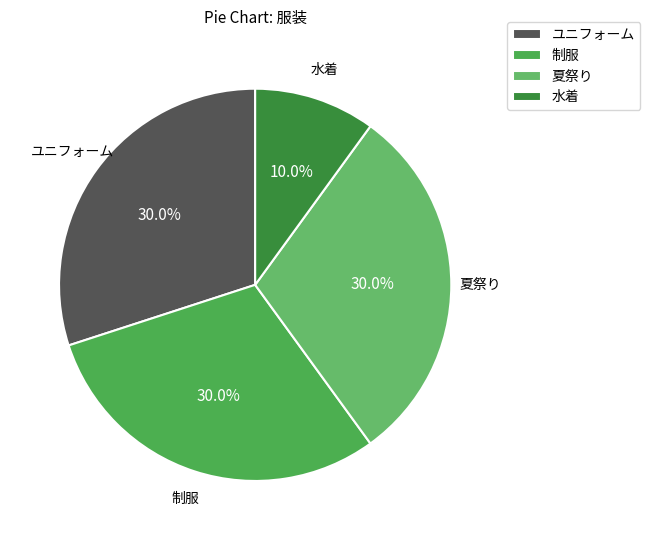

Is there any slice that represents more than half of the pie?

No